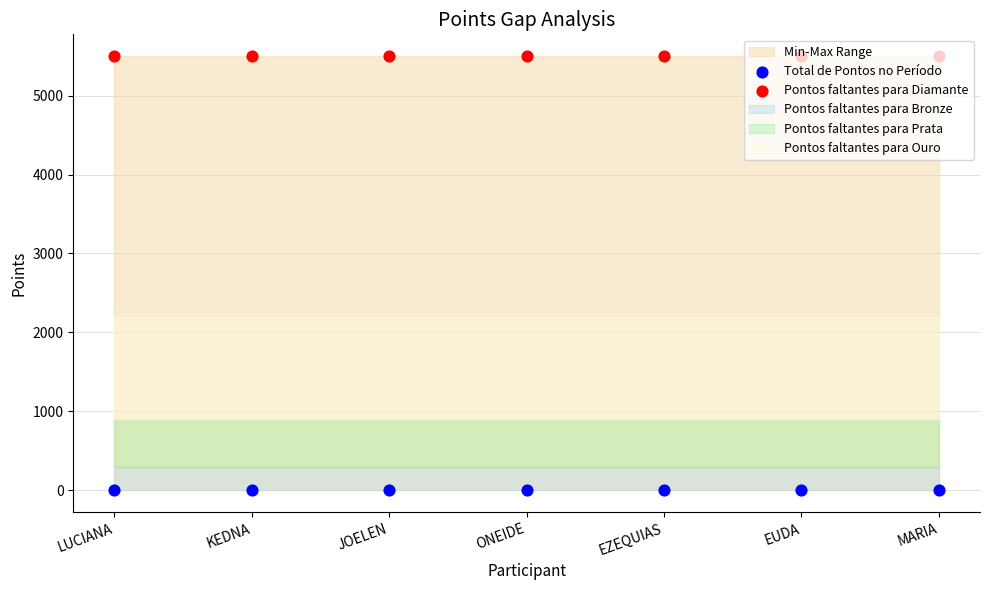

Is the value of Total de Pontos no Período at LUCIANA greater than the value of Pontos faltantes para Diamante at ONEIDE?

No